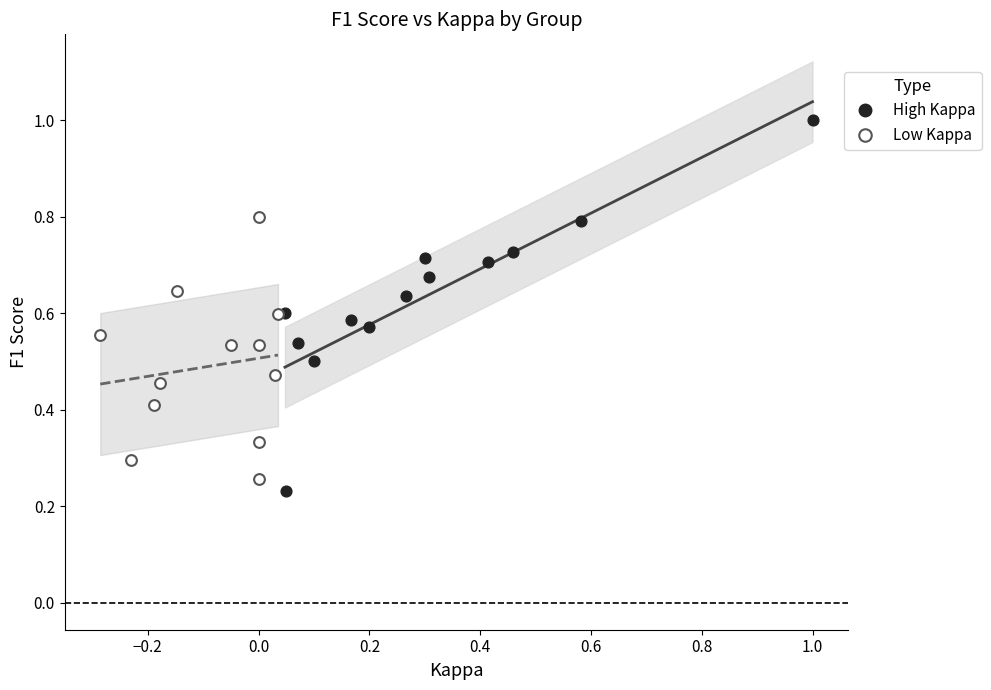

Which series contains the lowest Y value?

High Kappa